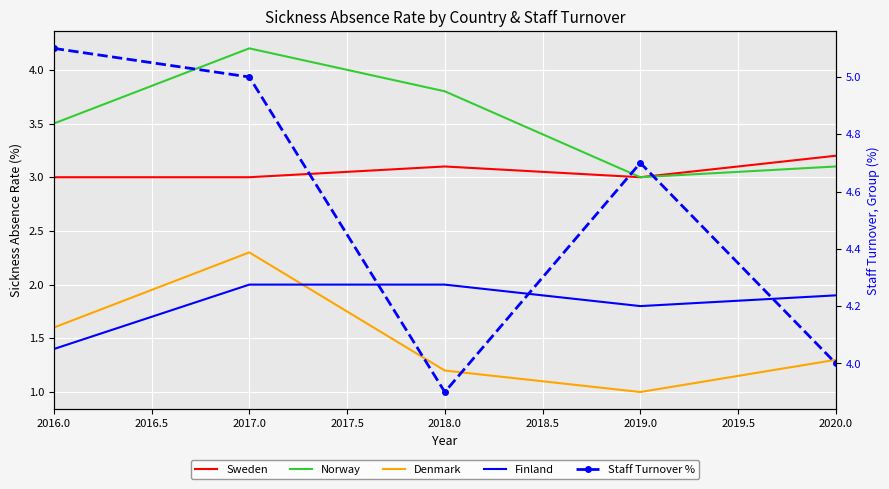

What is the difference between the second highest and second lowest values in the Staff Turnover % series?

1.0